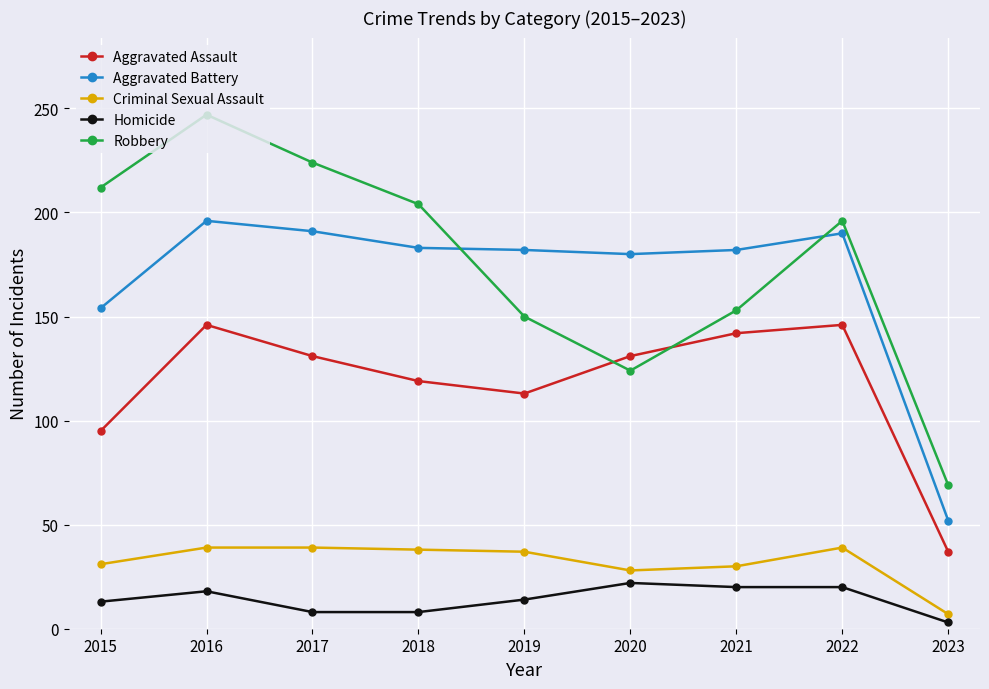

Which series changed the most between 2015 and 2023?

Robbery